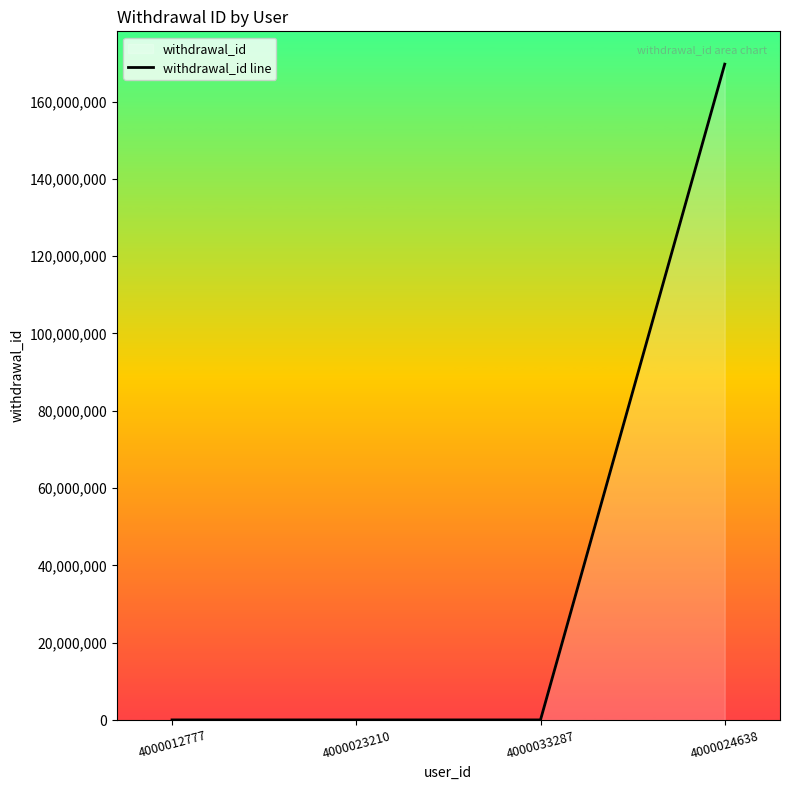

Where is the first local minimum?

4000033287